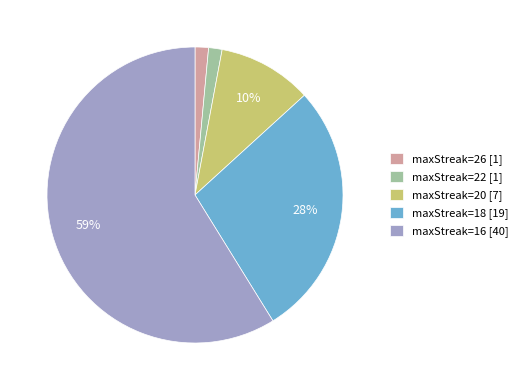

How many slices are in this pie chart?

5